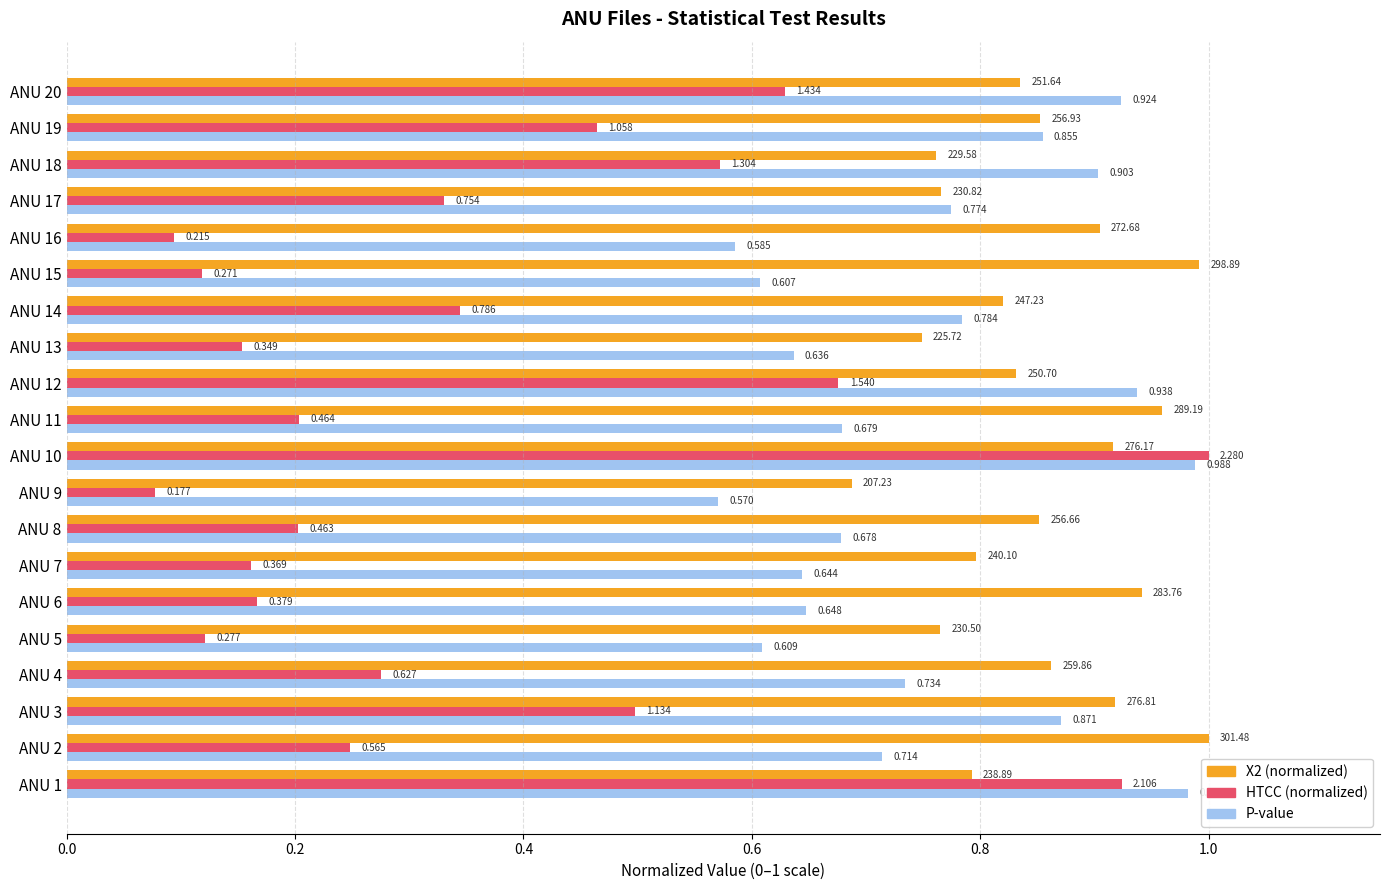

Count the number of data series in this chart.

3